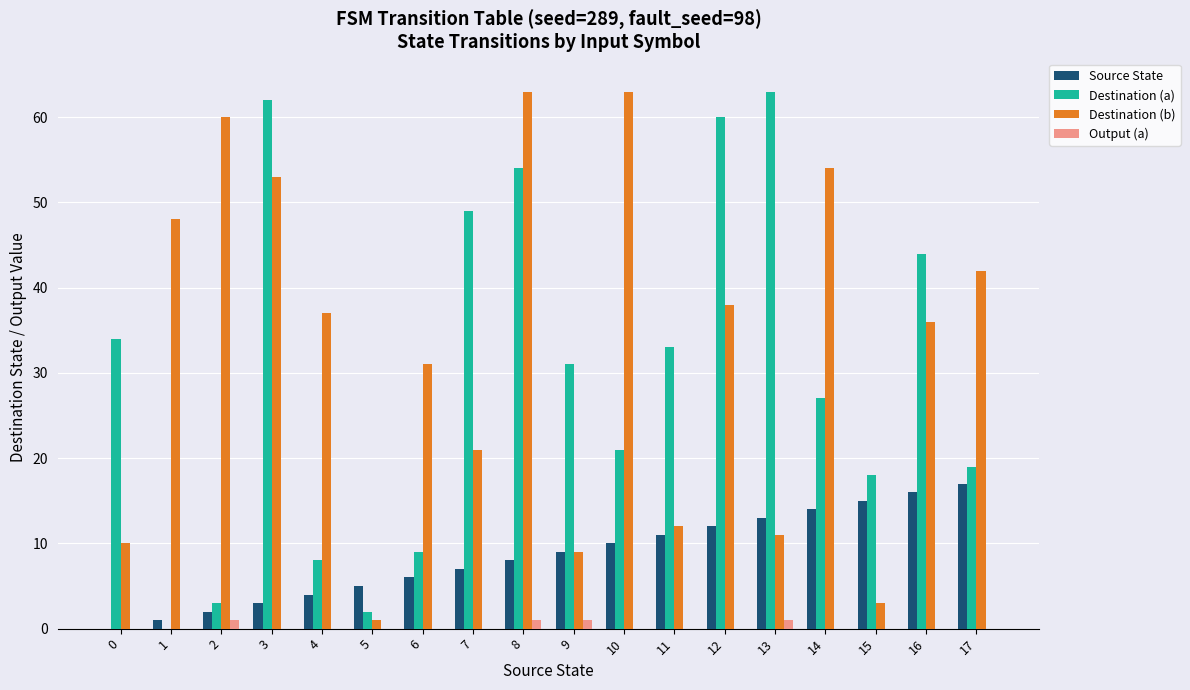

What is the maximum value shown in the chart?

63